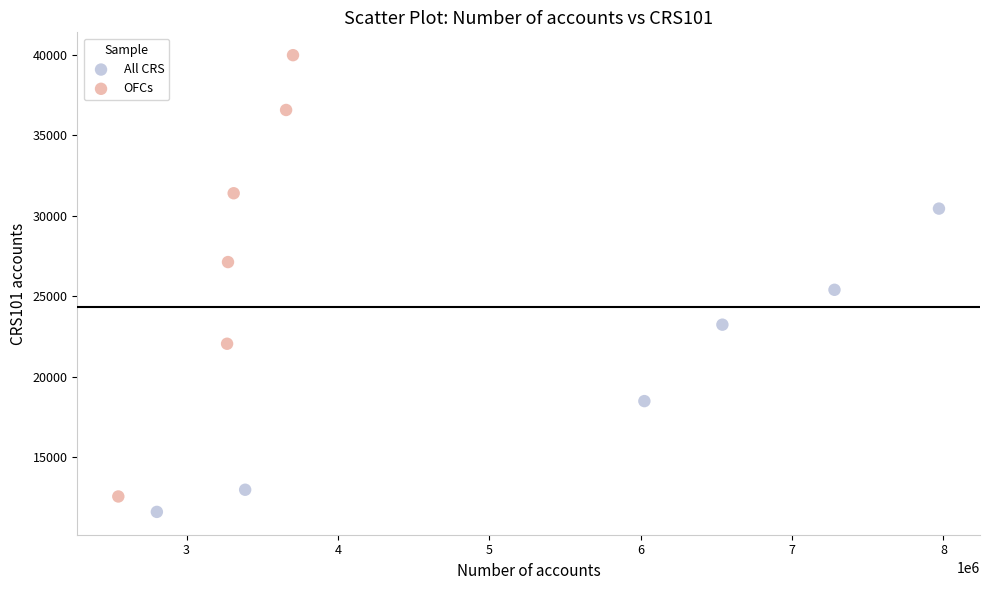

Which series contains the highest Y value?

OFCs